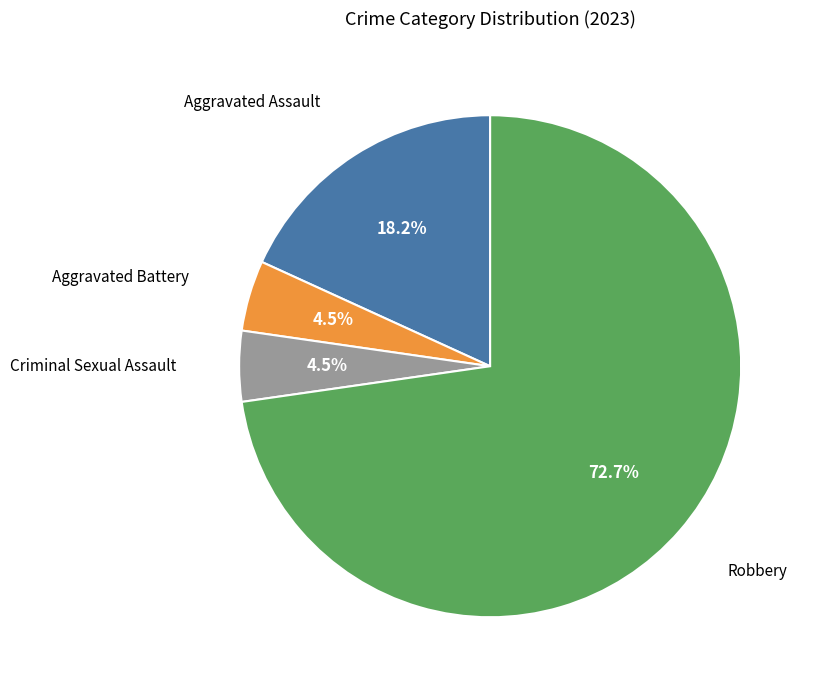

Between Aggravated Battery and Aggravated Assault, which is larger?

Aggravated Assault